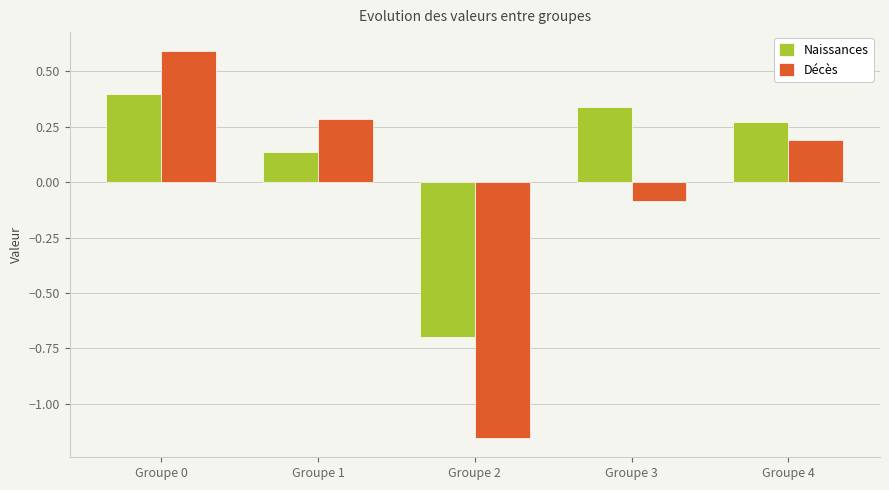

What are all the series names shown in the legend?

Naissances, Décès